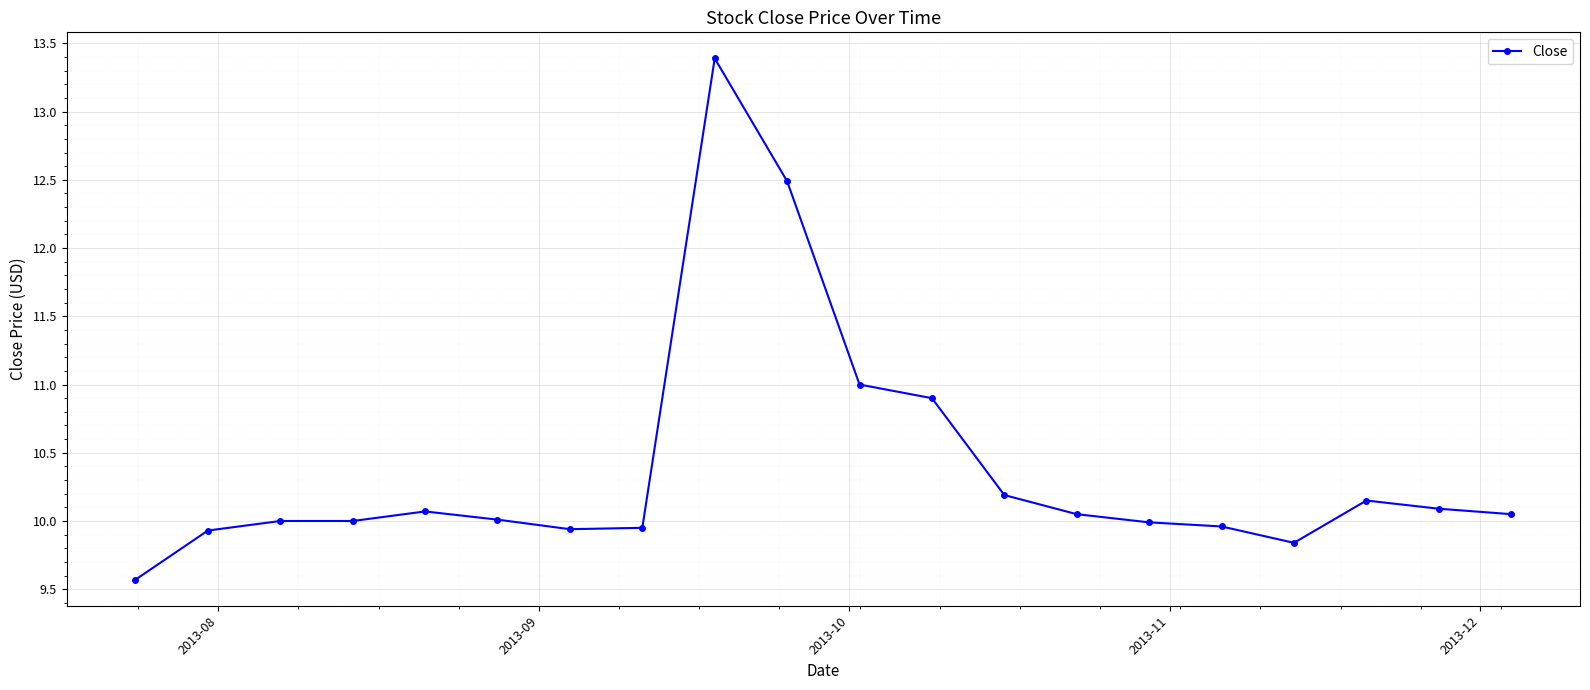

How many distinct data groups are displayed?

1